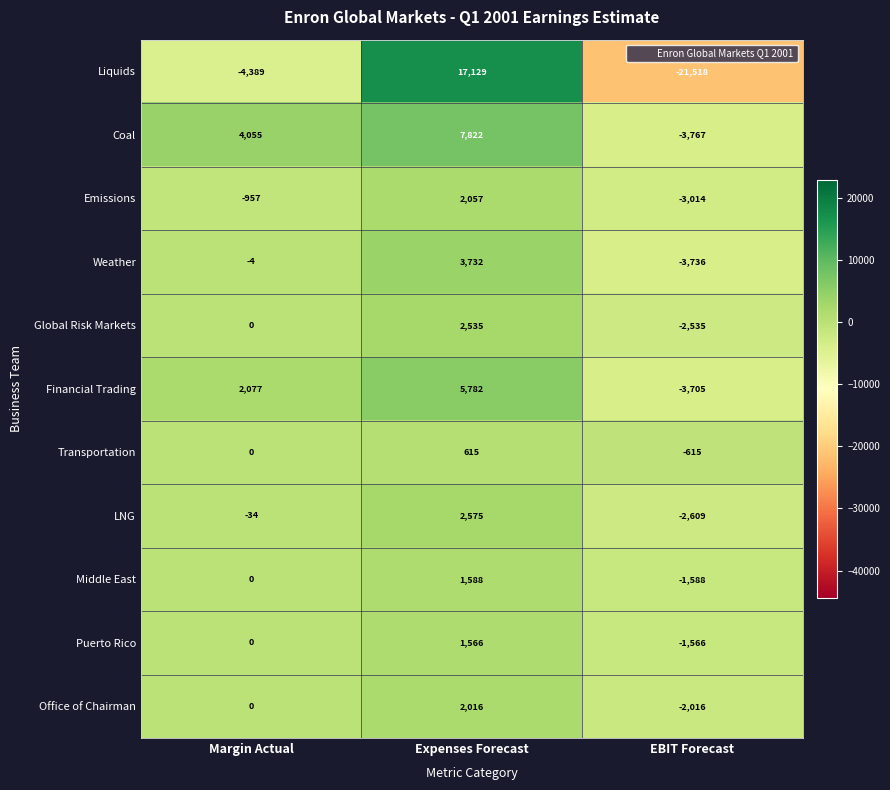

Is it true that Office of Chairman equals -2016 at EBIT Forecast?

True